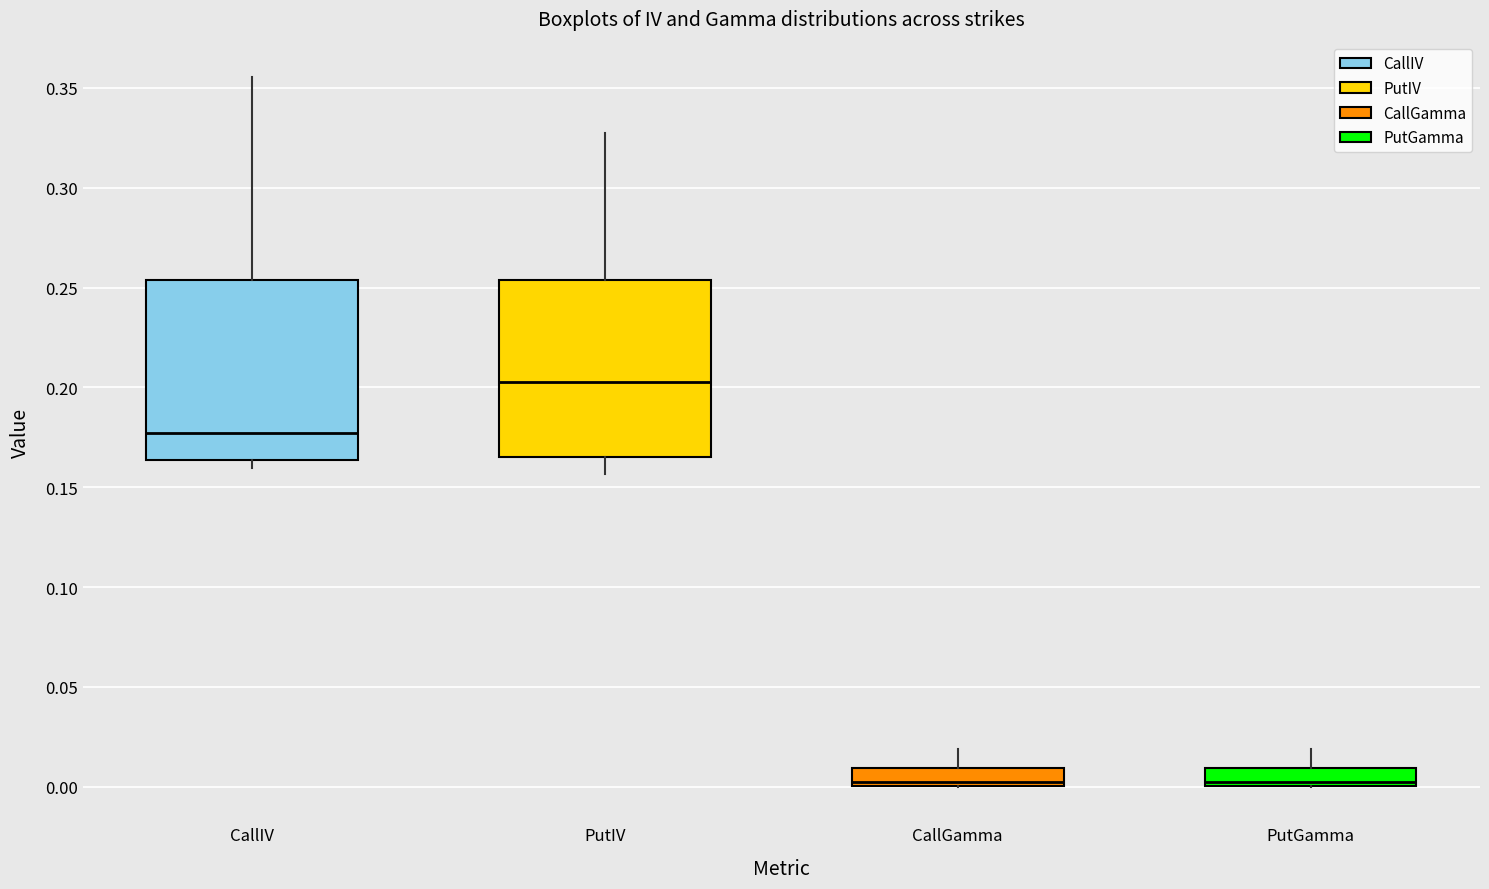

Where is the lower edge of the box for PutIV on the y-axis? The values are not printed on the chart, so give them approximately, as read against the axis.

0.165